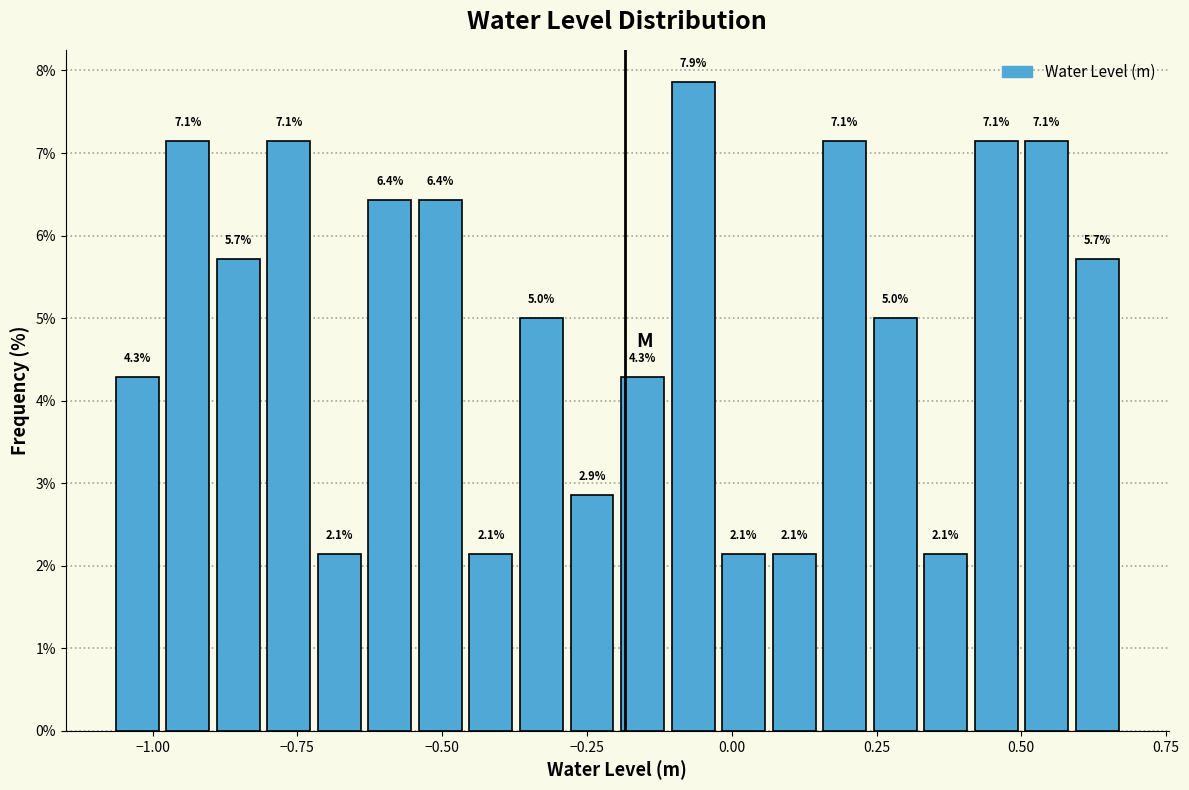

Around what value on the x-axis is the tallest bar? Give the approximate position of its centre, as read against the axis.

-0.05